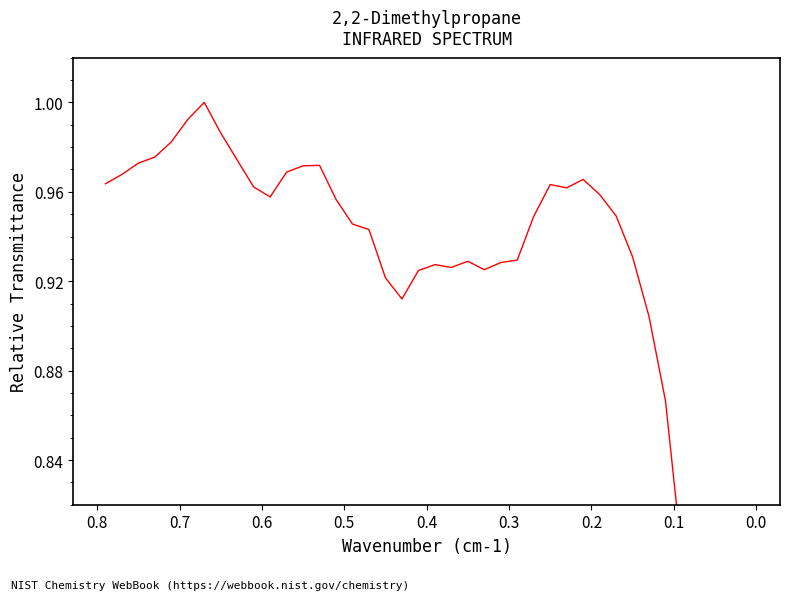

How many lines are shown in the chart?

1